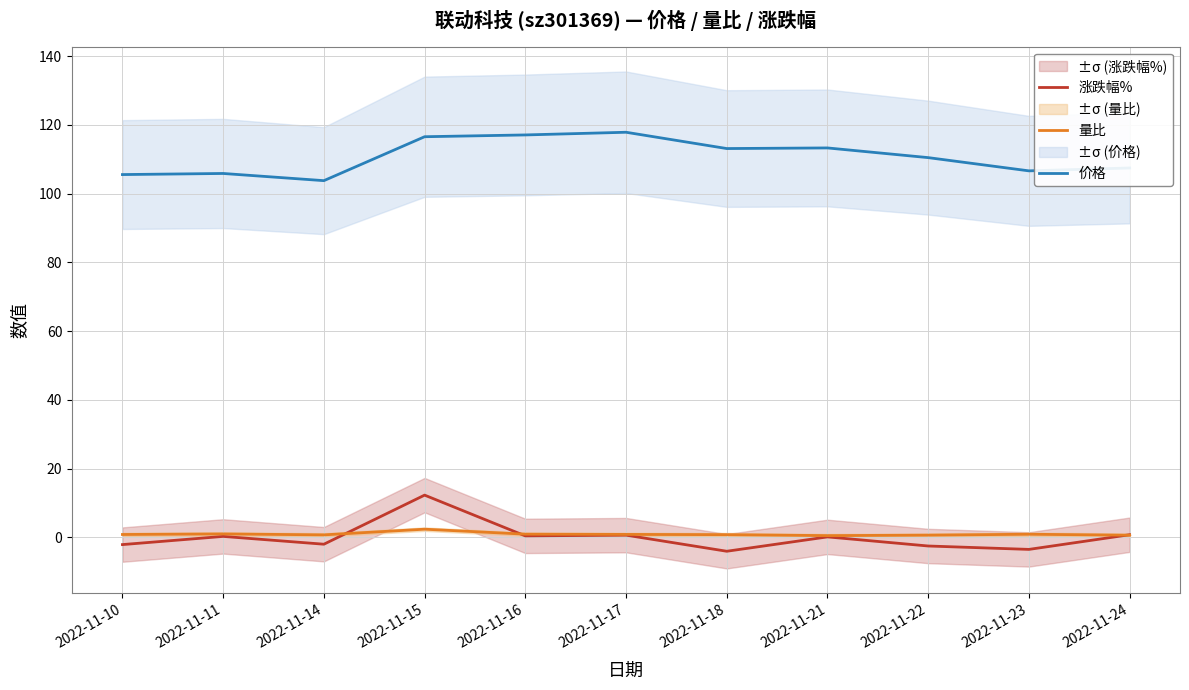

Reading left to right, transcribe all the data shown in this chart.

涨跌幅%: 2022-11-10=-2.1	2022-11-11=0.3	2022-11-14=-2.0	2022-11-15=12.3	2022-11-16=0.5	2022-11-17=0.7	2022-11-18=-4.0	2022-11-21=0.2	2022-11-22=-2.5	2022-11-23=-3.5	2022-11-24=0.8
量比: 2022-11-10=0.9	2022-11-11=1.0	2022-11-14=0.8	2022-11-15=2.4	2022-11-16=0.9	2022-11-17=0.9	2022-11-18=0.8	2022-11-21=0.5	2022-11-22=0.7	2022-11-23=0.9	2022-11-24=0.7
价格: 2022-11-10=105.6	2022-11-11=105.9	2022-11-14=103.8	2022-11-15=116.6	2022-11-16=117.1	2022-11-17=117.9	2022-11-18=113.1	2022-11-21=113.3	2022-11-22=110.5	2022-11-23=106.7	2022-11-24=107.5